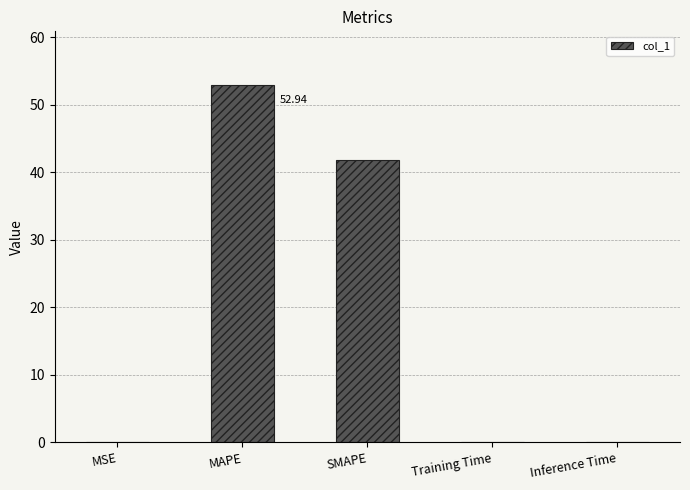

What is the sum of all values?

95.0